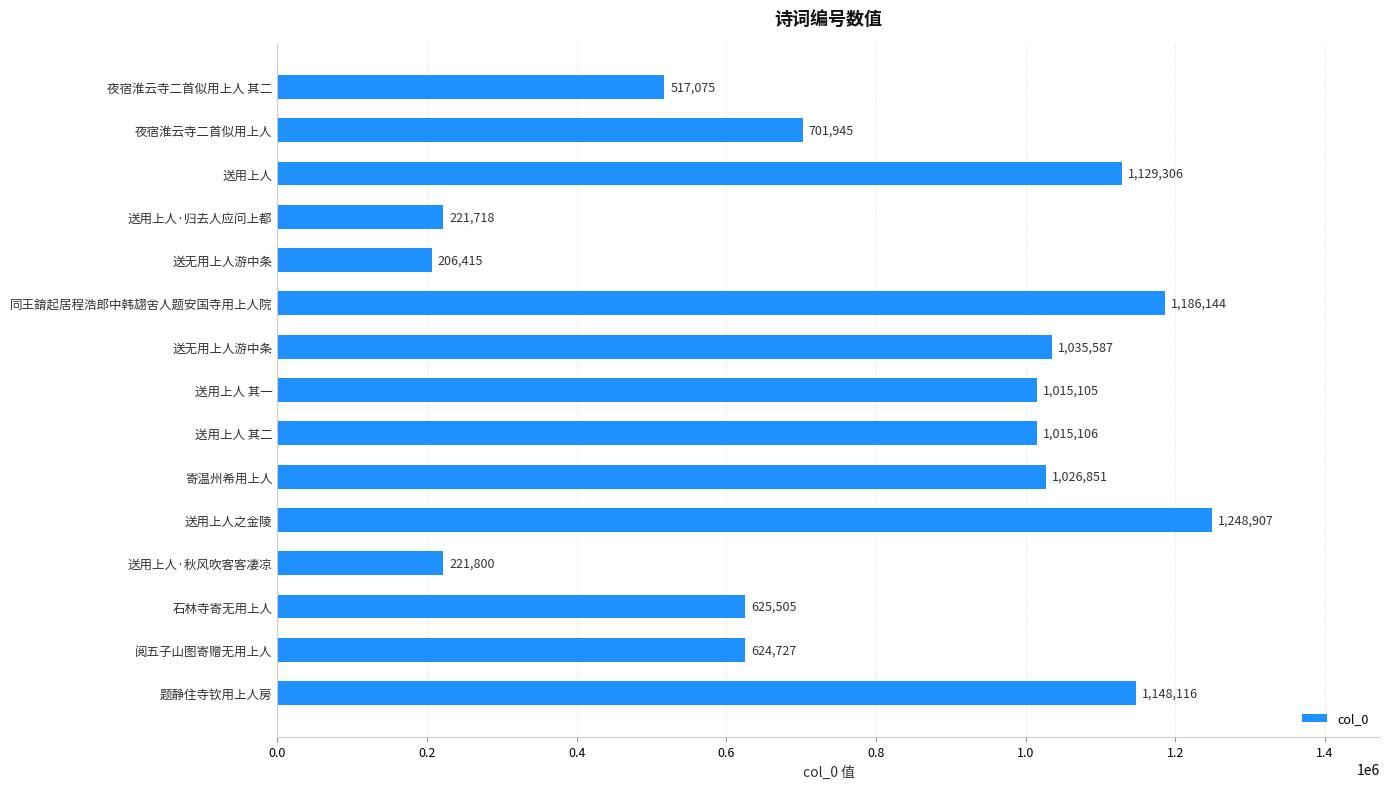

How many series are shown in this chart?

1